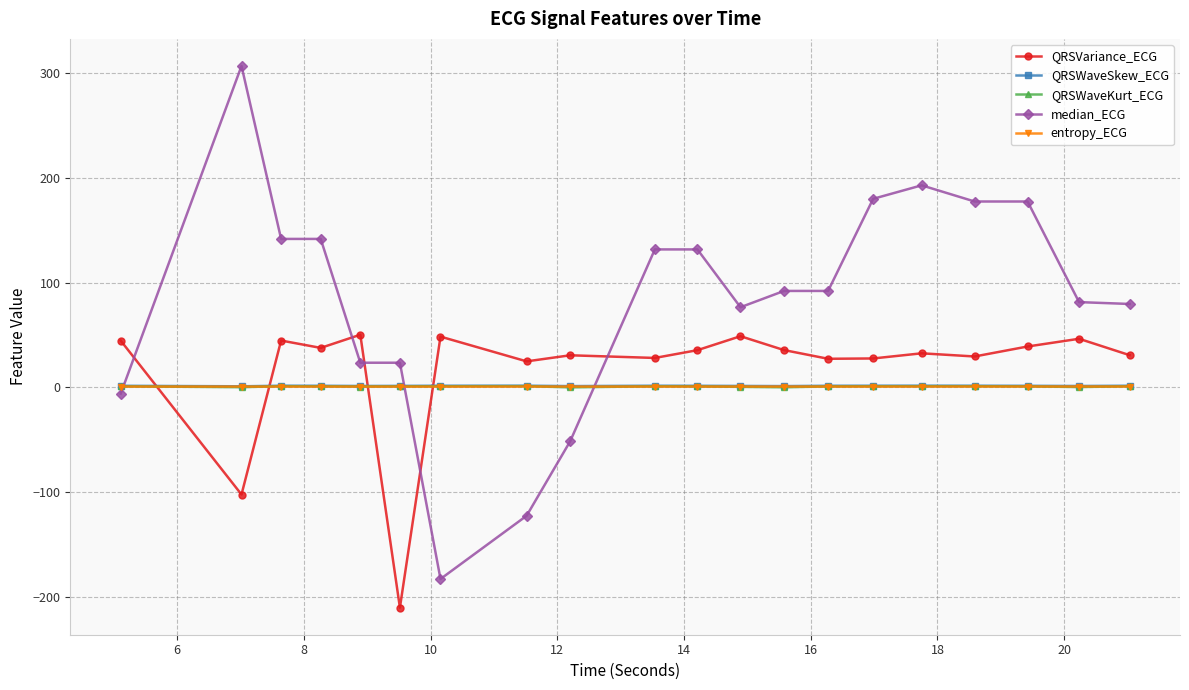

Is this an area chart (filled region under the line)?

No